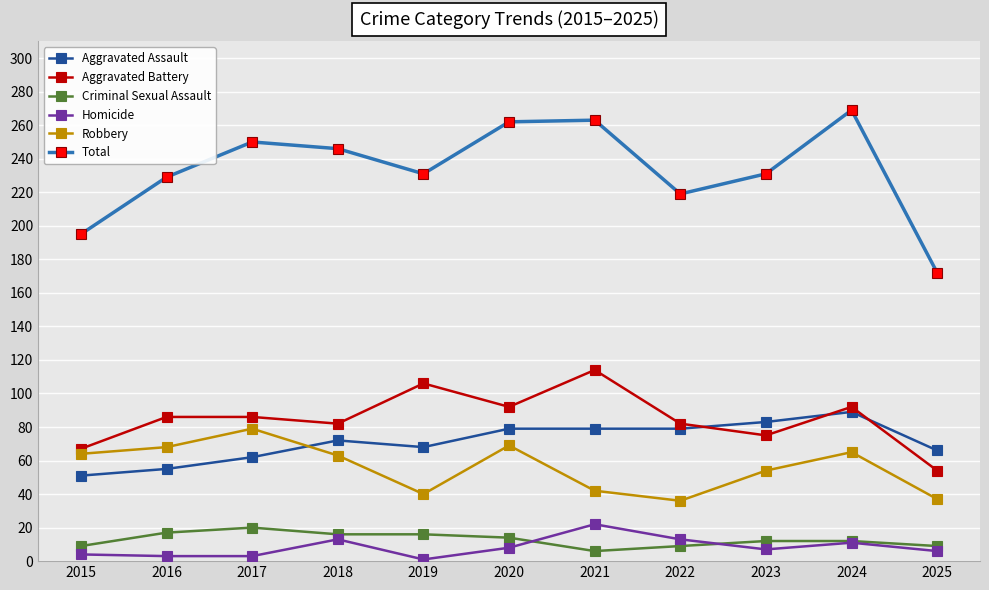

Which category has the lowest value in the Total series?

2025